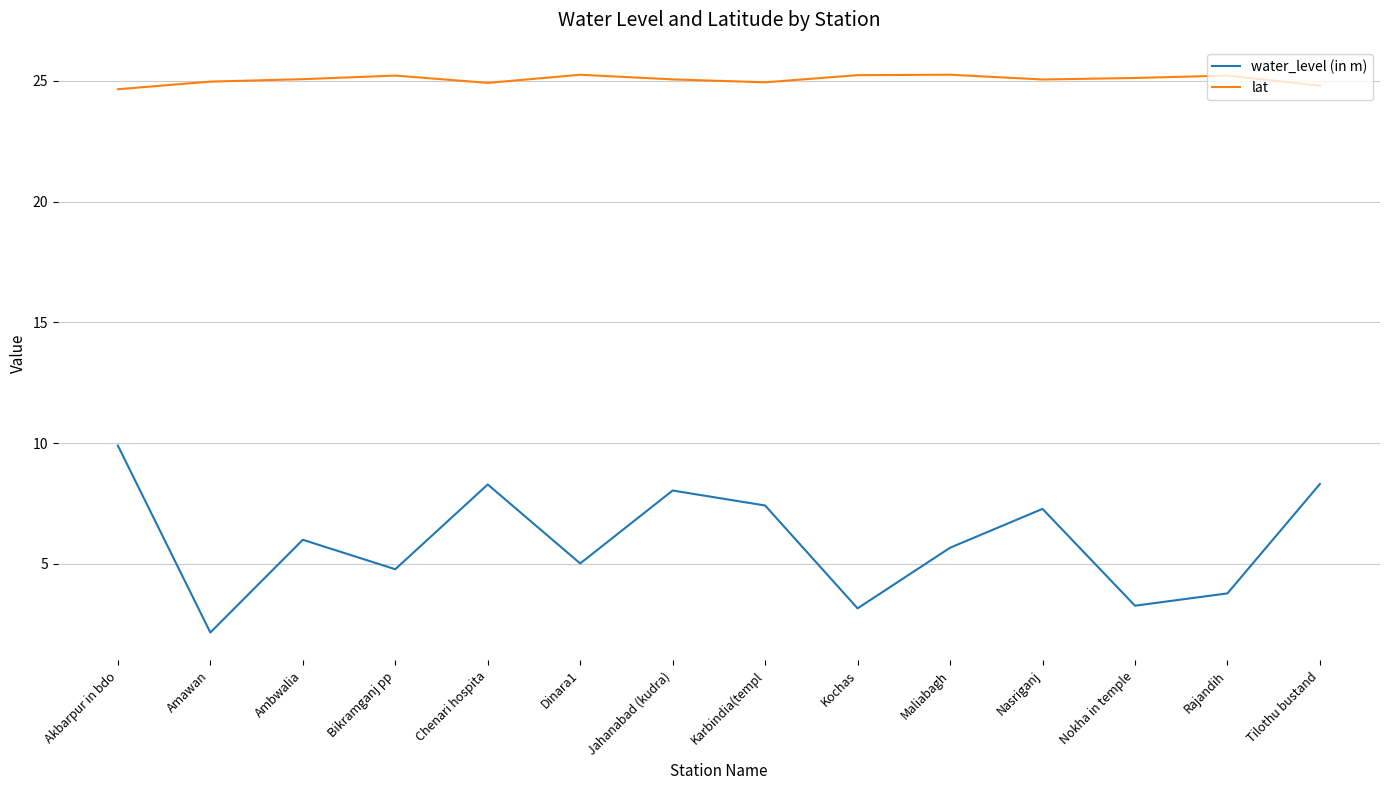

What is the average value of the lat series?

25.1